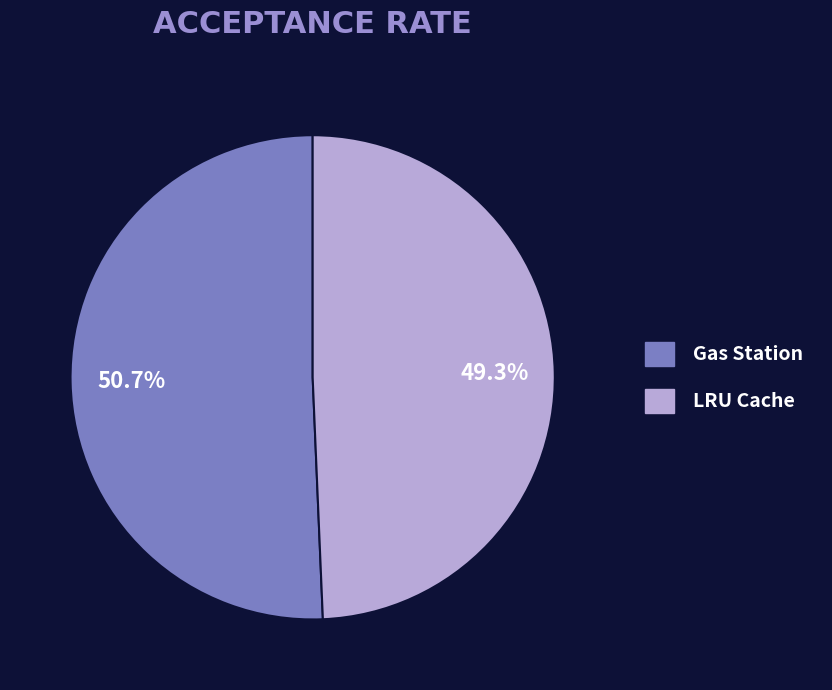

Rank the categories by value from highest to lowest.

Gas Station, LRU Cache